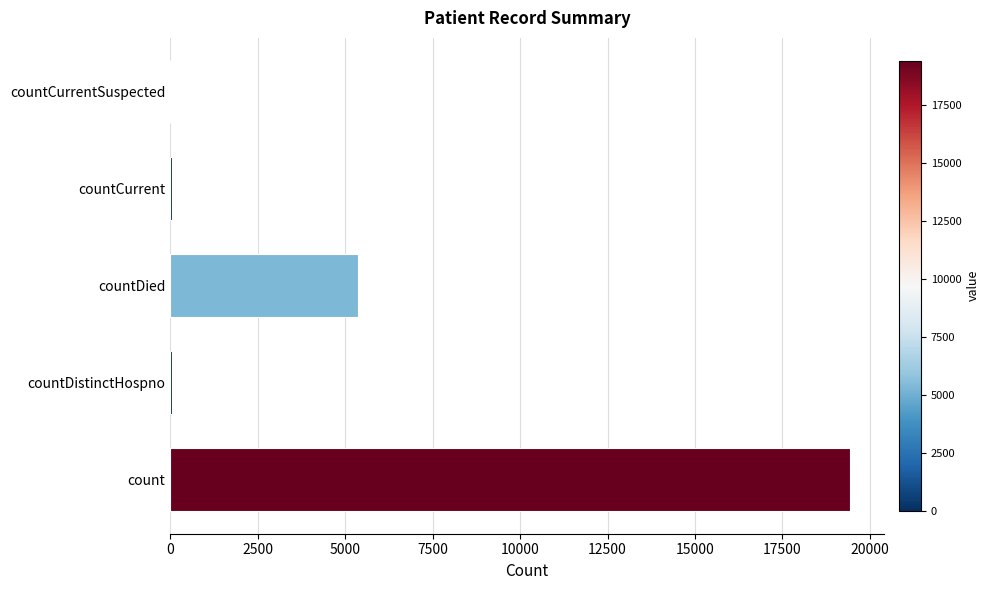

The value at countCurrentSuspected is -12123. True or false?

False